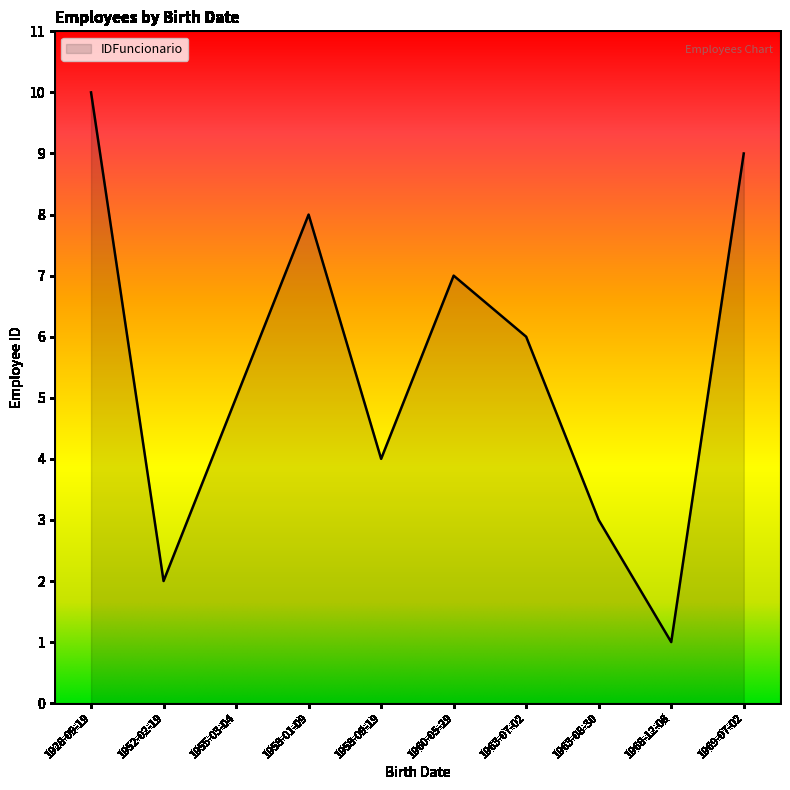

The chart shows a value of 10 at 1928-09-19. True or false?

True